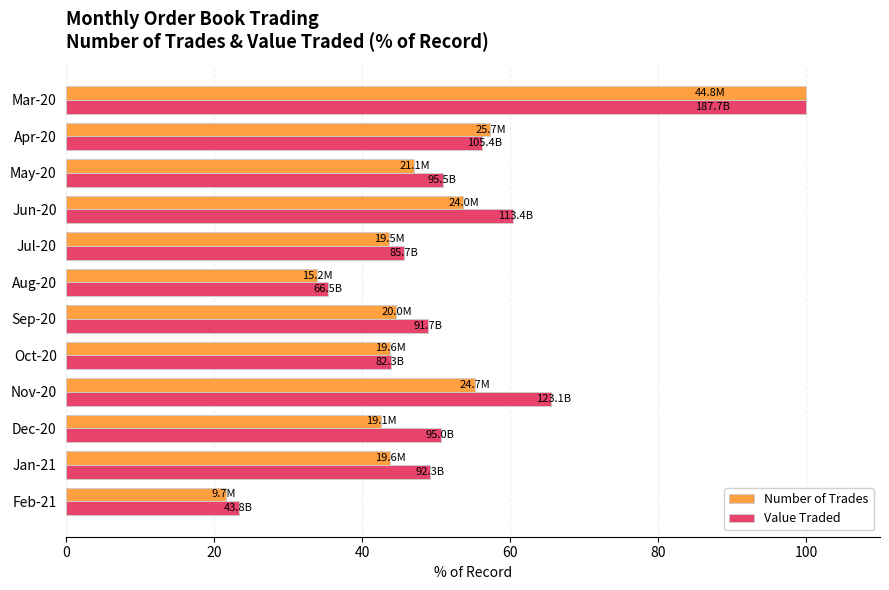

Which series has the largest total across all categories?

Value Traded